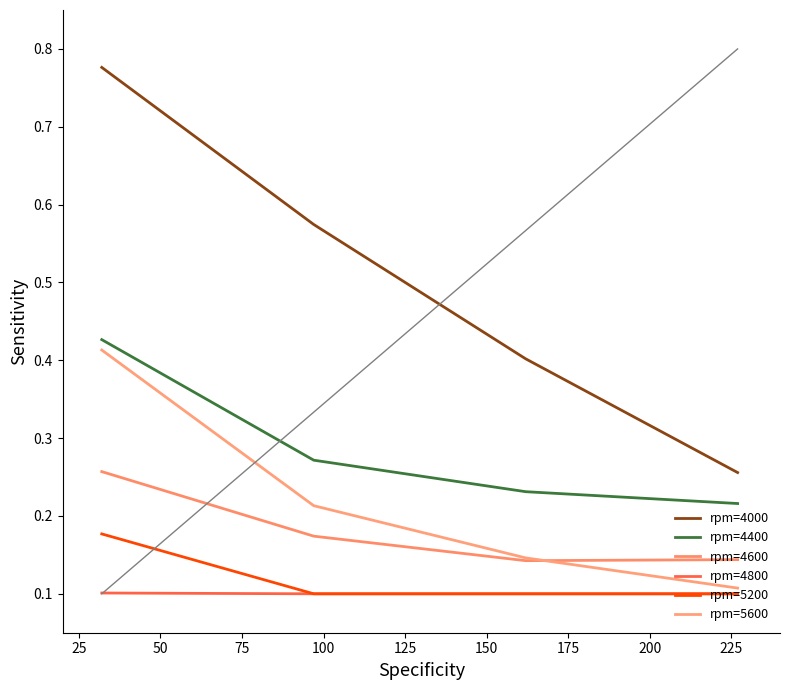

What is the greatest value displayed?

0.8